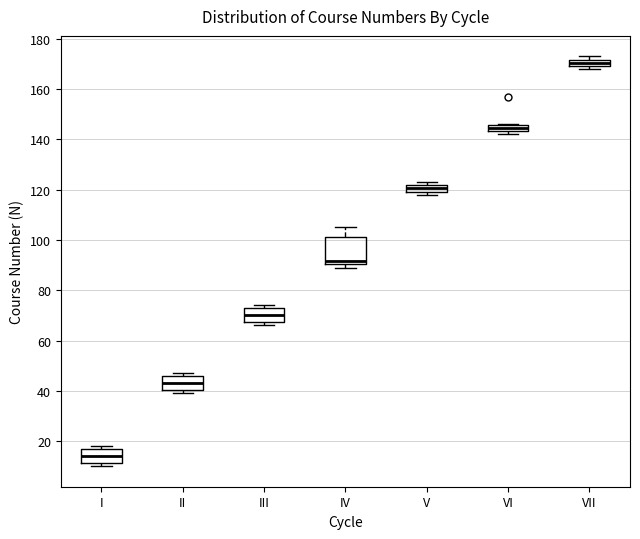

Comparing the boxes themselves (not the whiskers), which one is the tallest?

IV